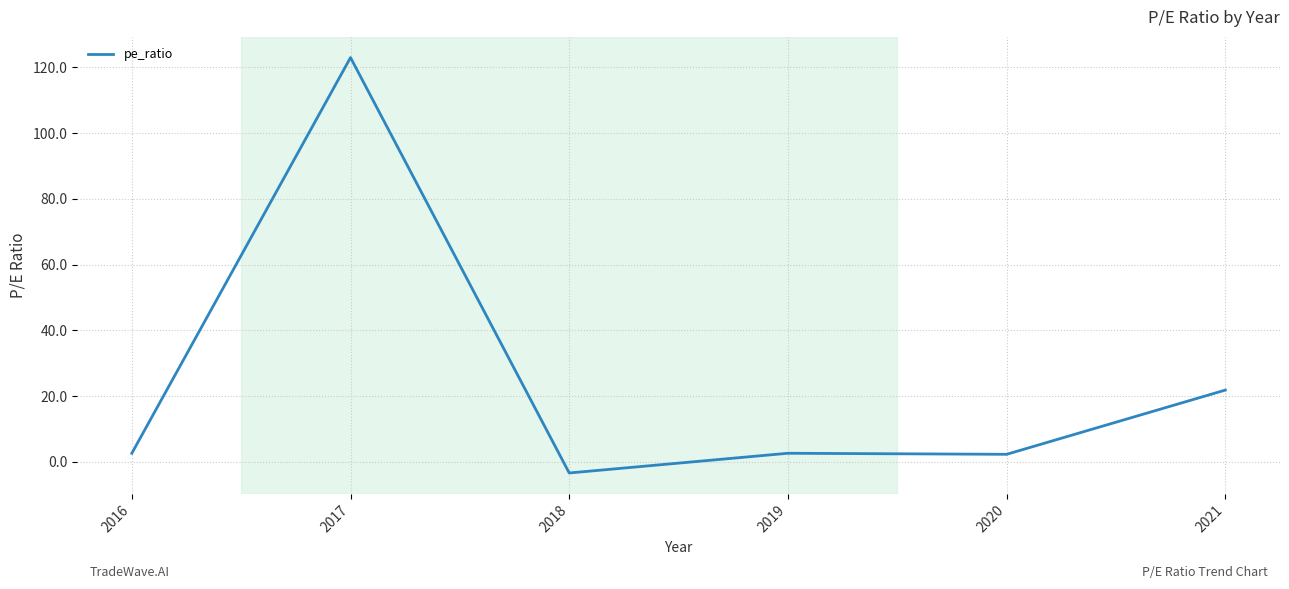

What is the smallest value displayed?

-3.4